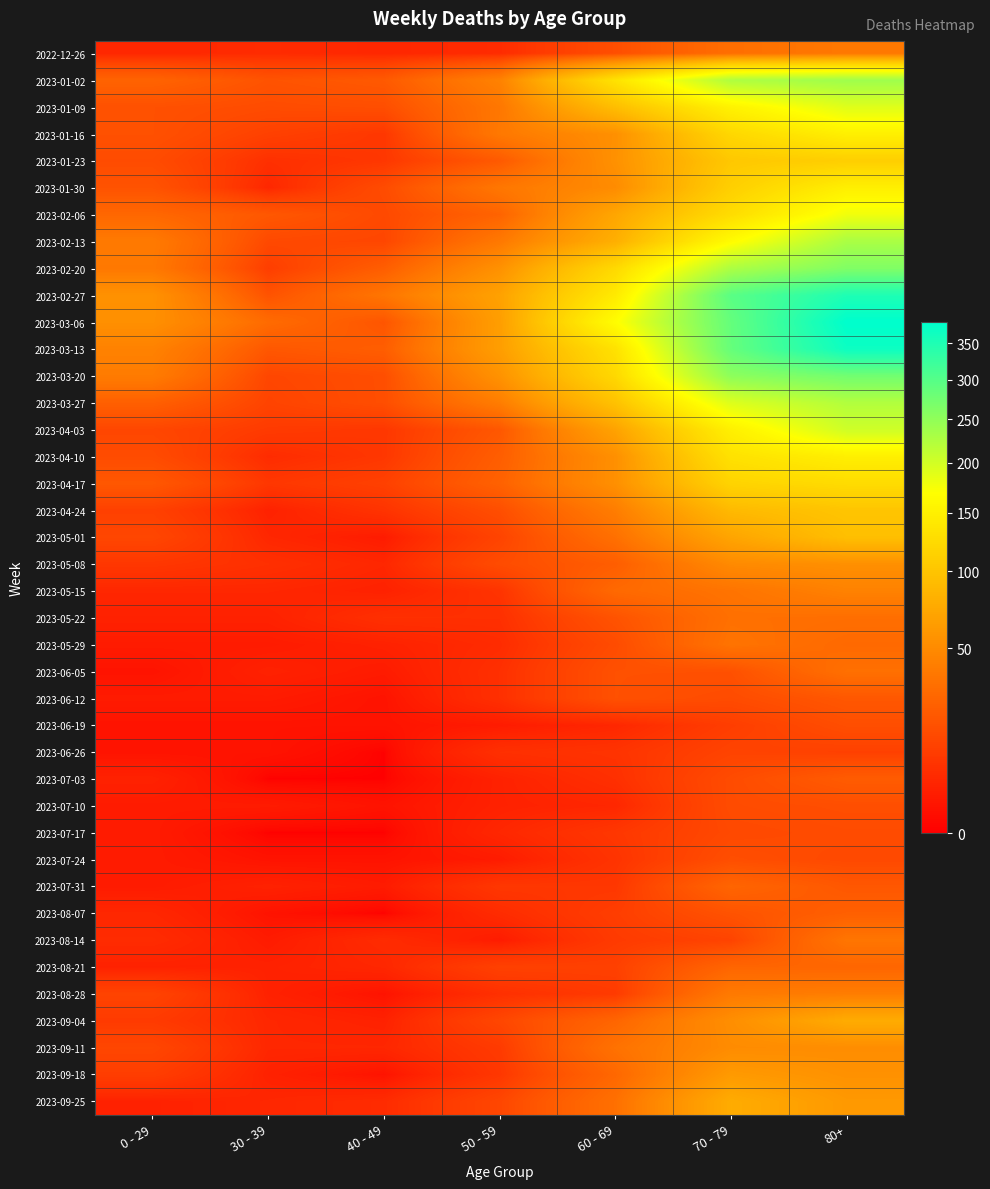

At how many categories does at least one series exceed 187?

2